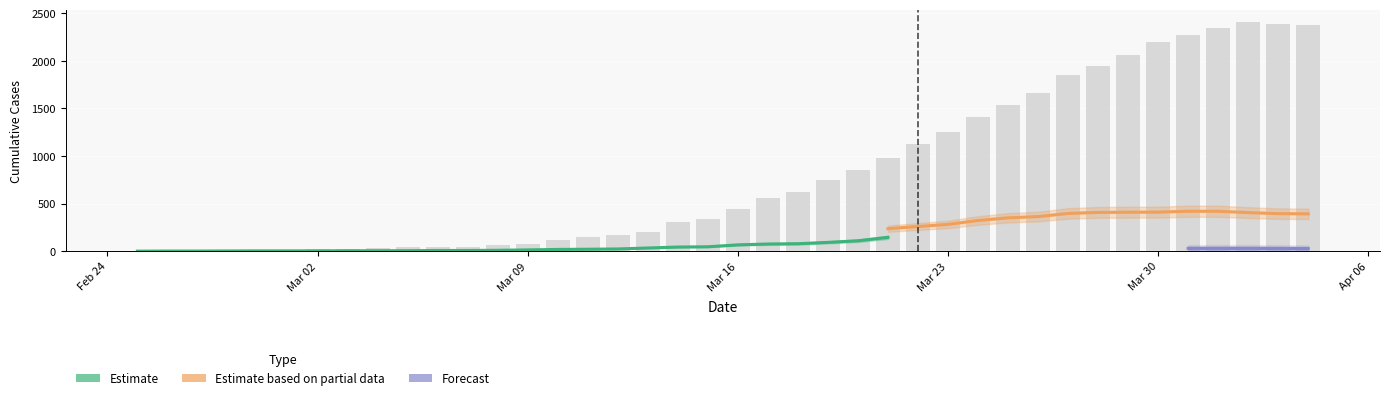

How many data points in GR are less than 151?

20